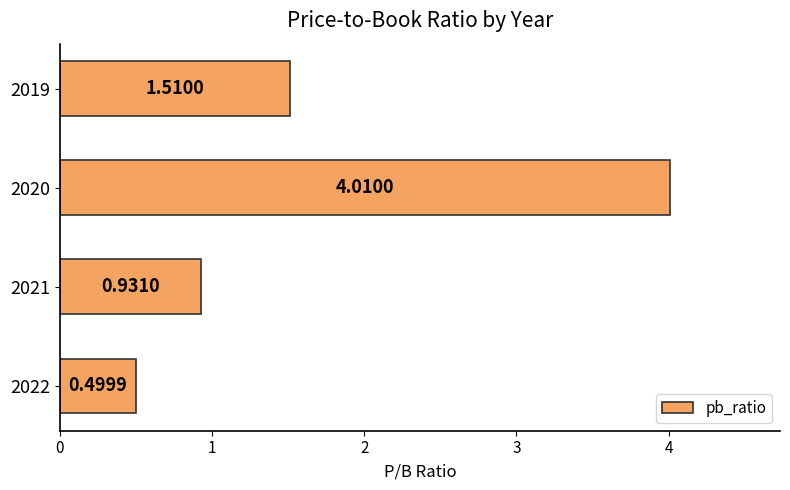

What is the difference between the values at 2022 and 2019?

1.0